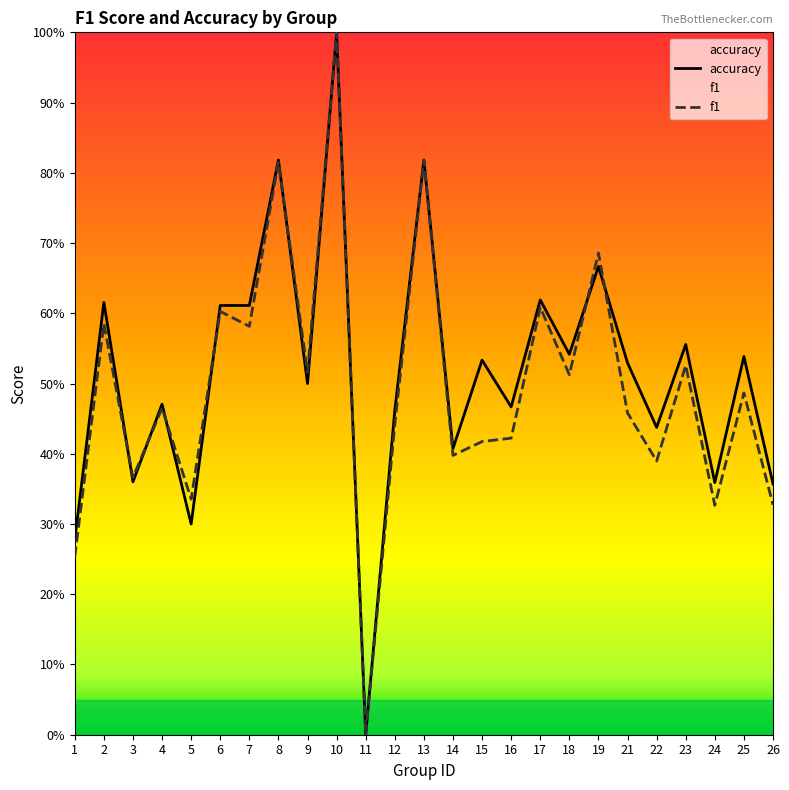

Is it true that f1 equals 0.2 at 7?

False